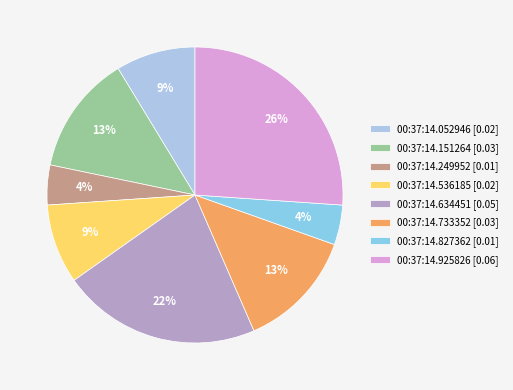

Count the number of slices in the pie.

8